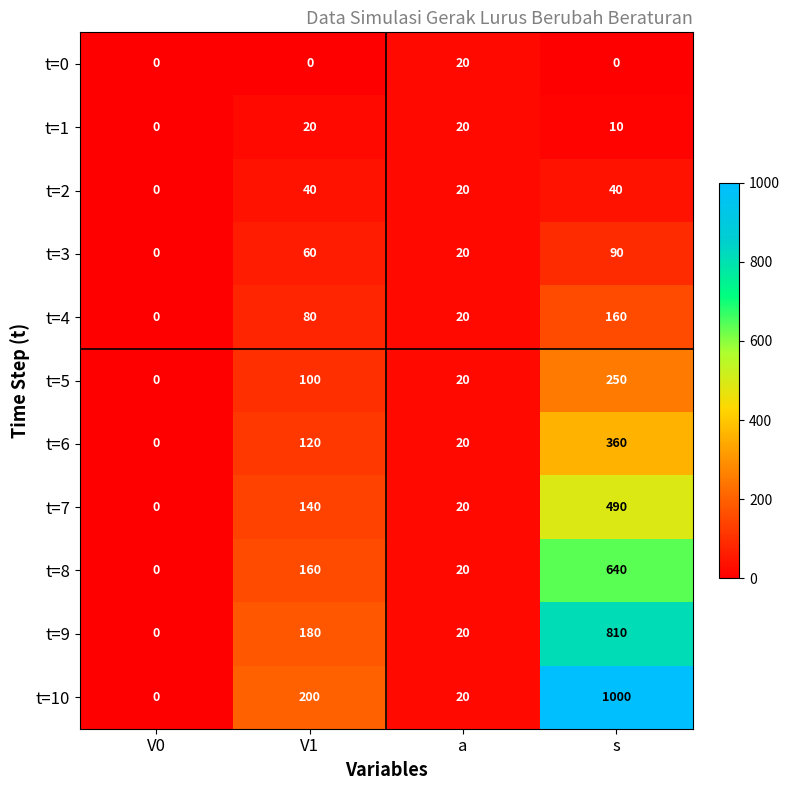

Between V1 and a, which series saw the biggest shift?

t=10